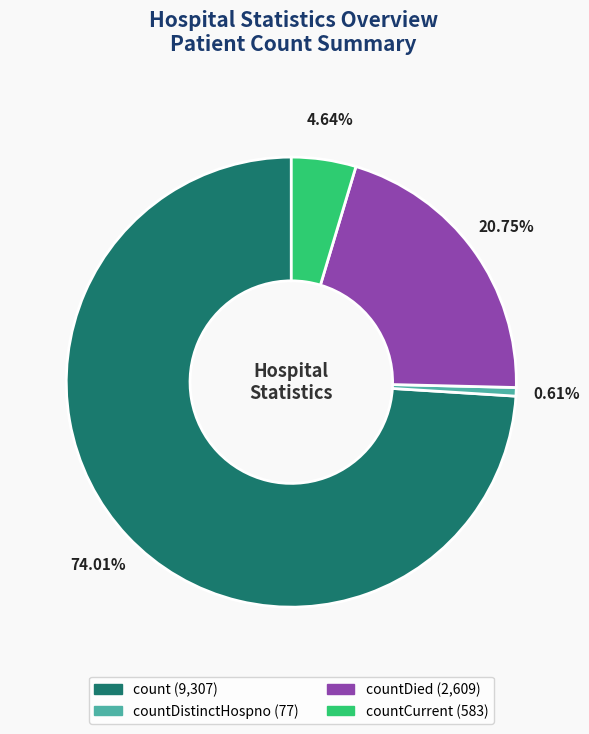

Does any single category account for the majority?

Yes